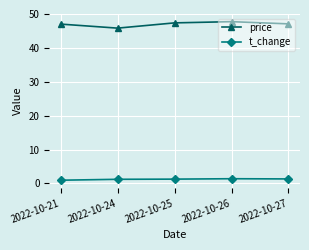

Is it true that price equals 47.4 at 2022-10-25?

True